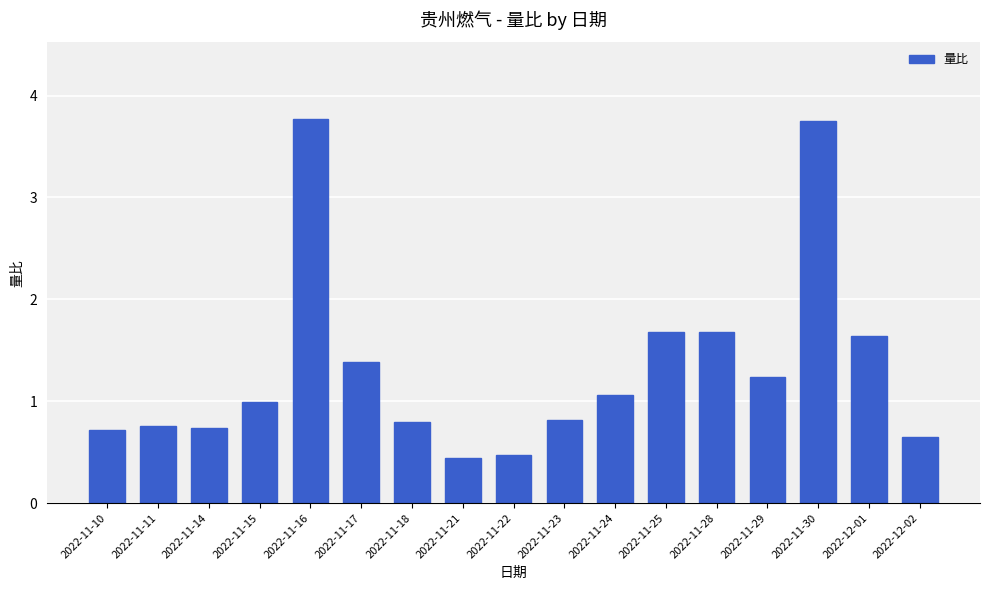

The value at 2022-11-22 is 0.7. True or false?

False